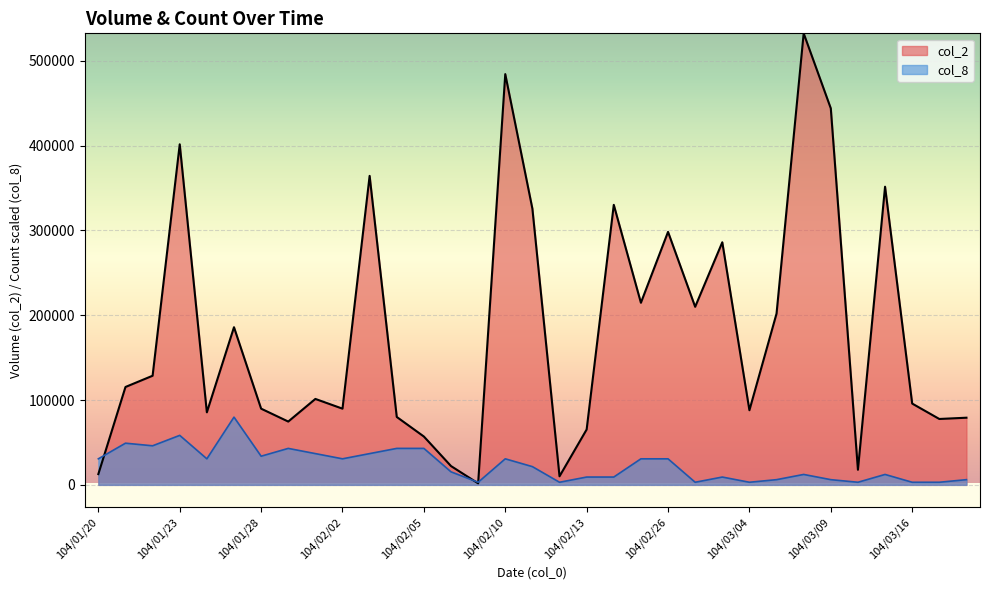

At 104/01/22, list the series in order from largest to smallest.

col_2, col_8